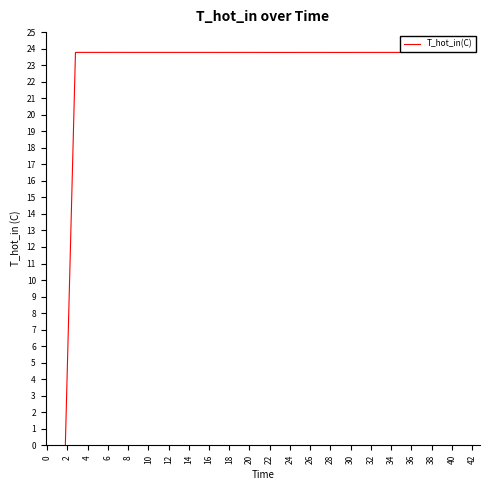

What is the greatest value displayed?

23.8